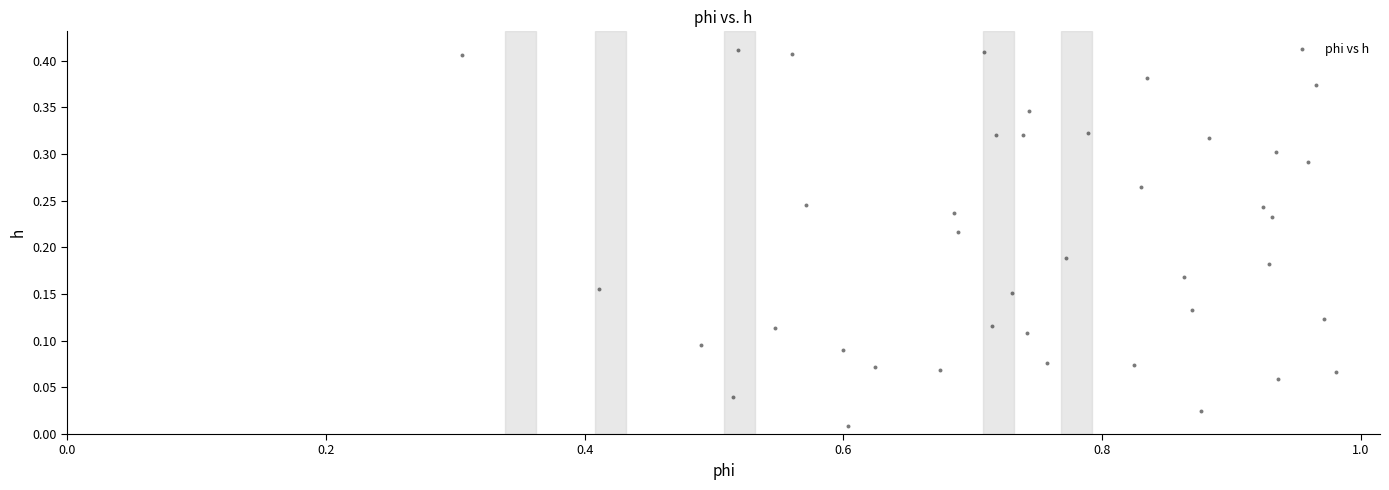

What is the range of X values (max minus min)?

0.7